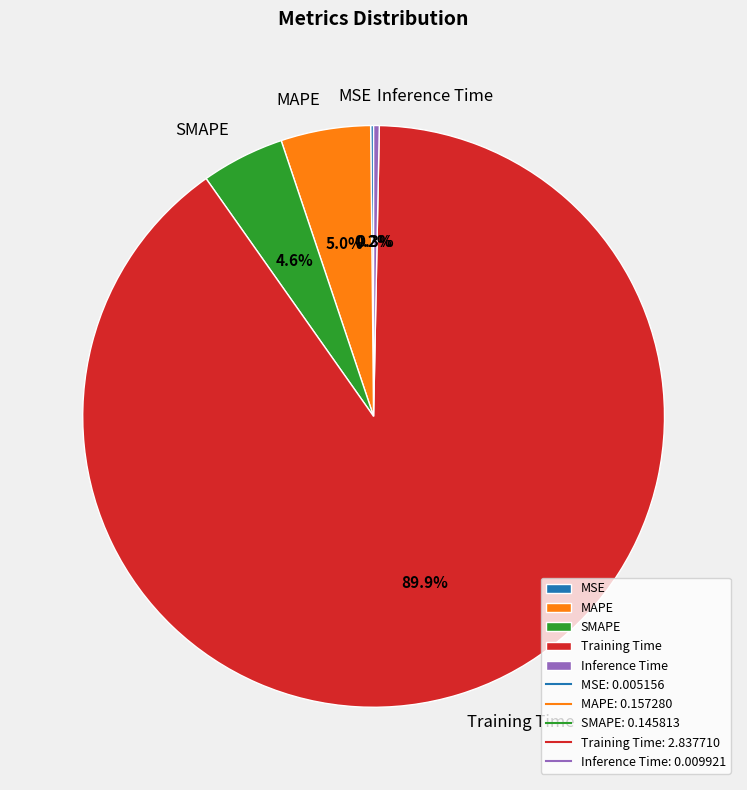

To the nearest percent, what percentage of the pie is MAPE?

5%